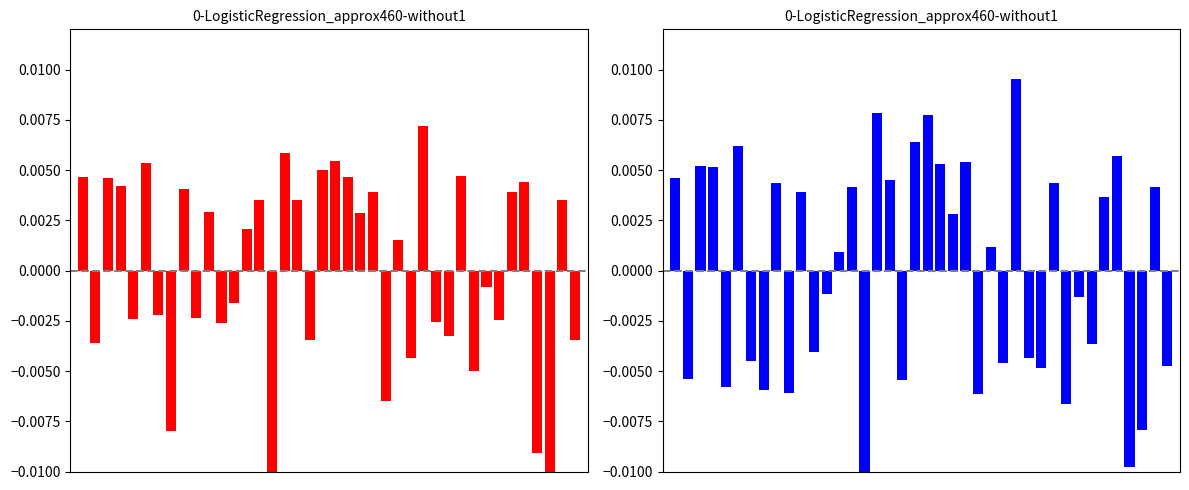

The value of perceptual at 29 is -0.0. True or false?

True